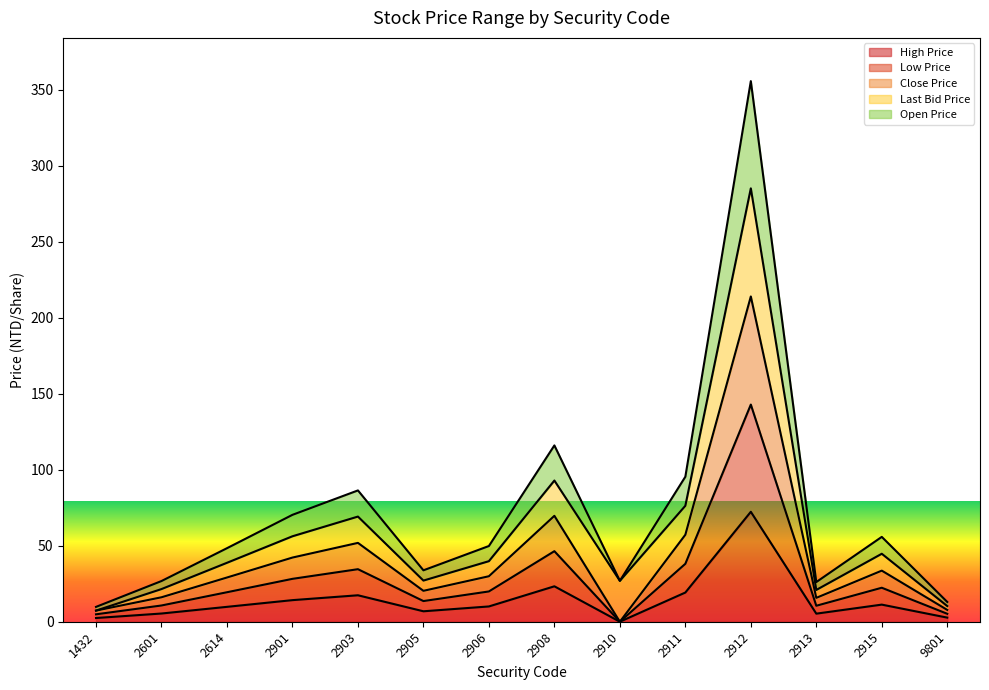

What is the total value across all series at 2901?

70.3